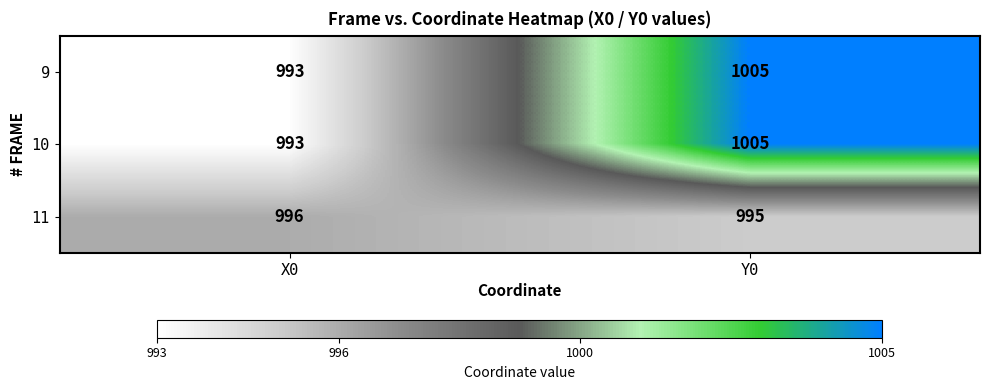

Reading left to right, what are all the values shown in this chart?

9: 993	1005
10: 993	1005
11: 996	995